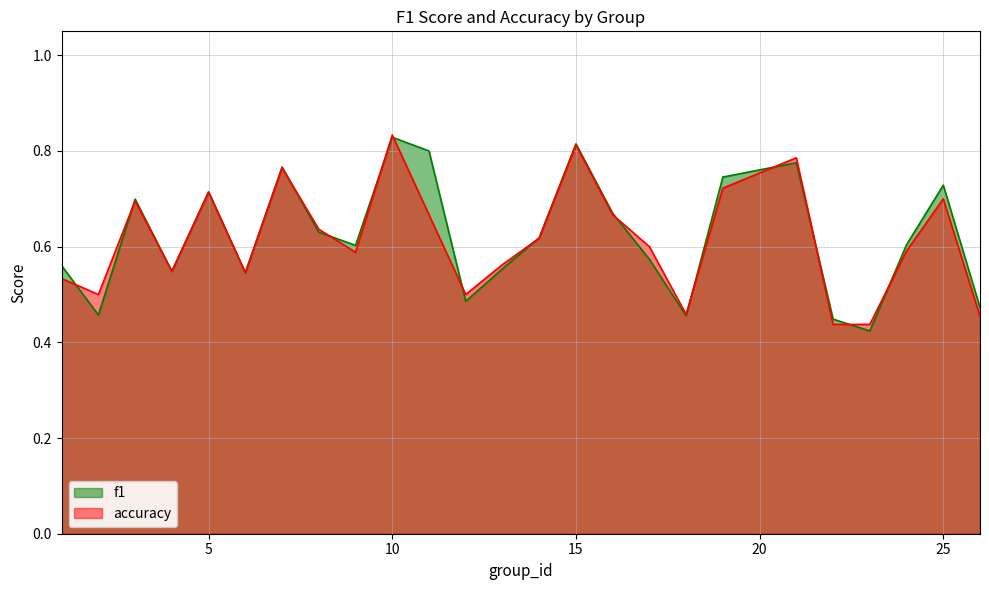

How many lines are shown in the chart?

2